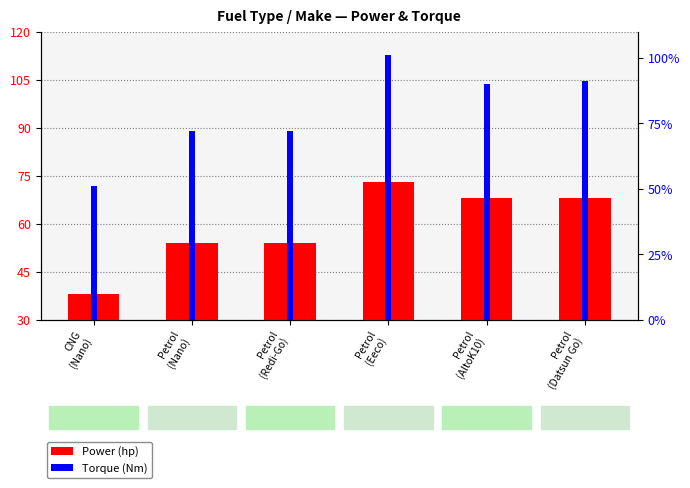

What is the total value across all series at Petrol
(AltoK10)?

158